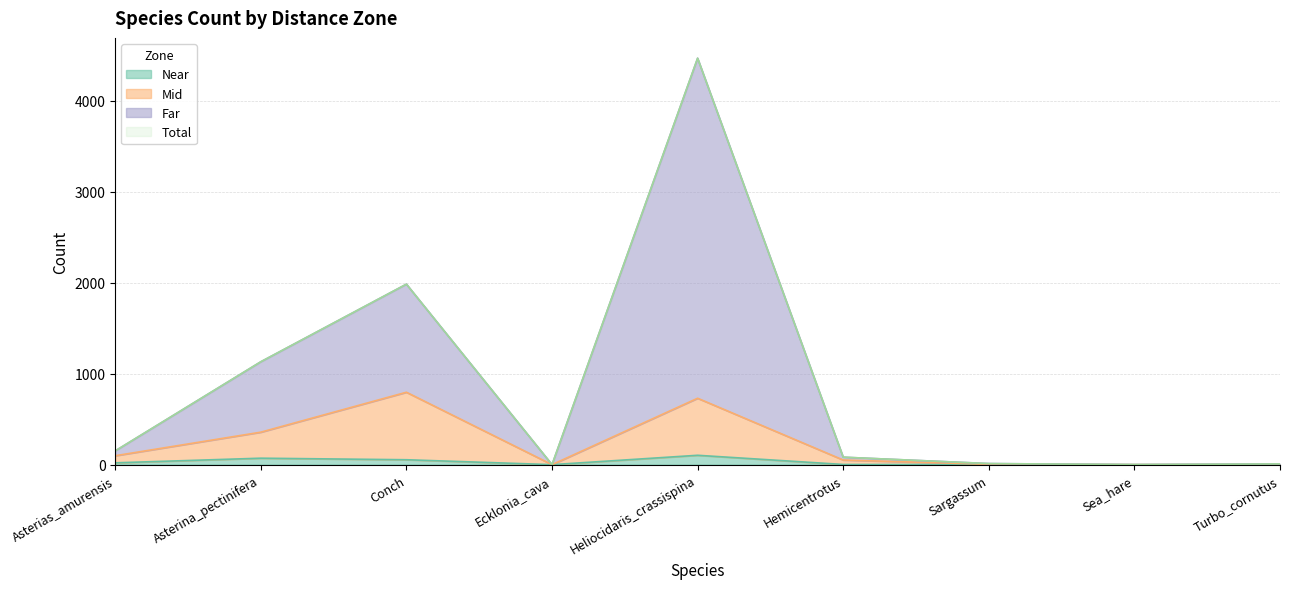

Reading right to left, extract all data points from this chart.

Near: 0	0	1	2	103	0	54	71	20
Mid: 1	0	4	51	730	0	796	357	98
Far: 8	0	12	82	4468	0	1984	1131	151
Total: 8	0	12	82	4468	0	1984	1131	151